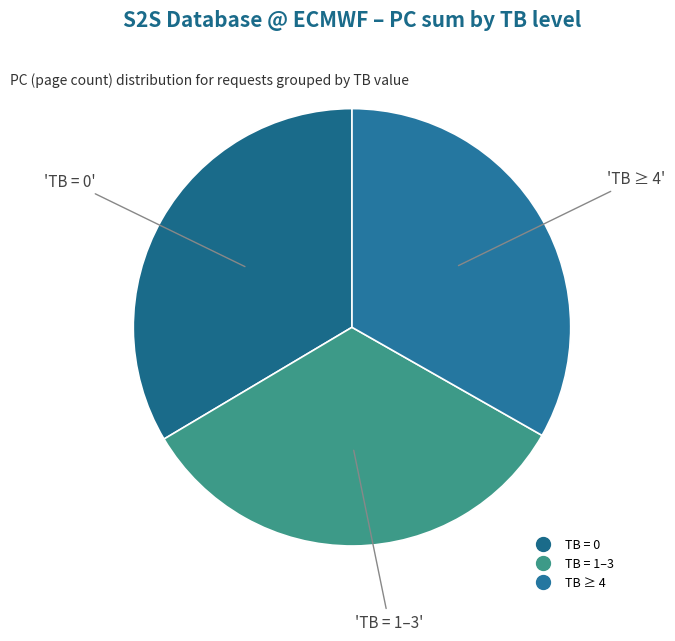

Count the number of slices in the pie.

3